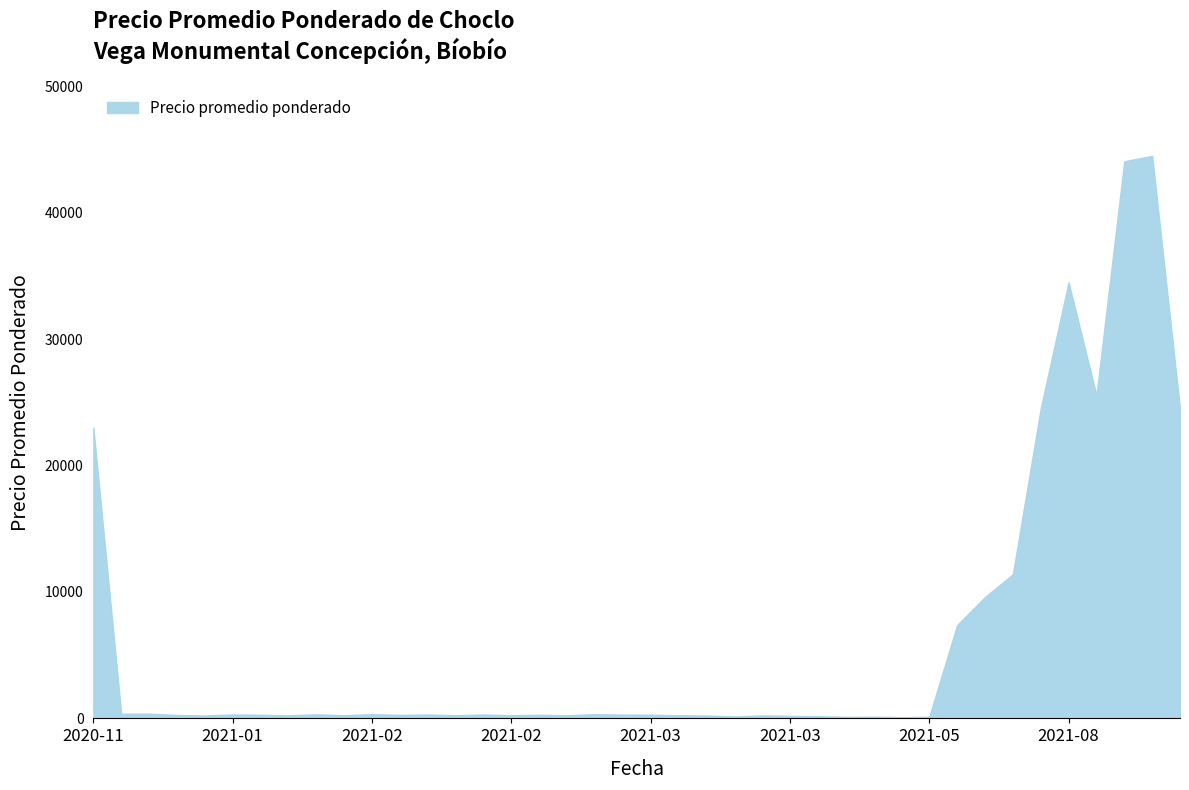

What is the greatest value displayed?

44500